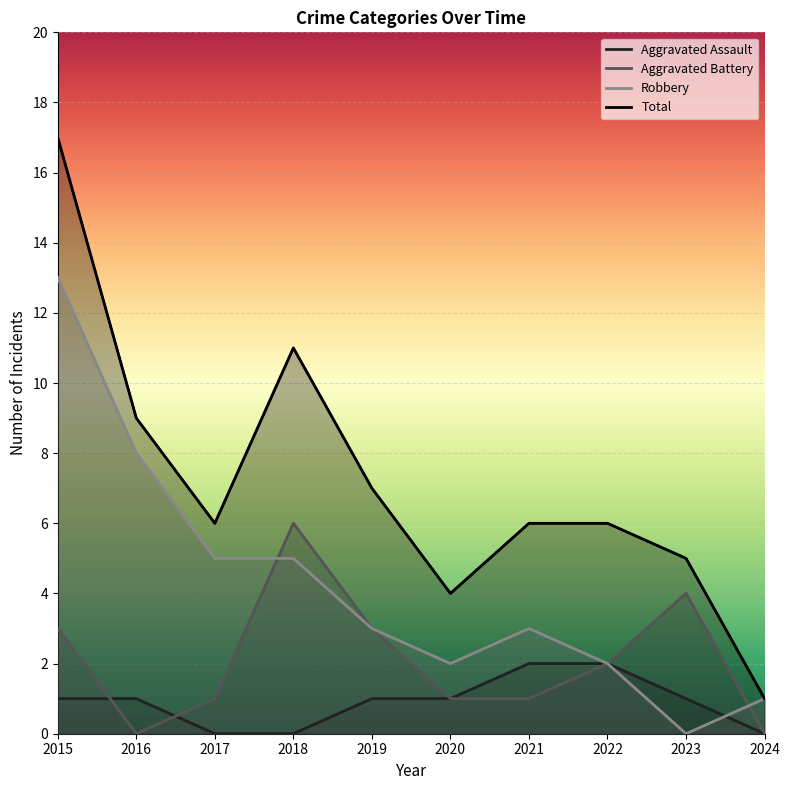

What is the greatest value displayed?

17